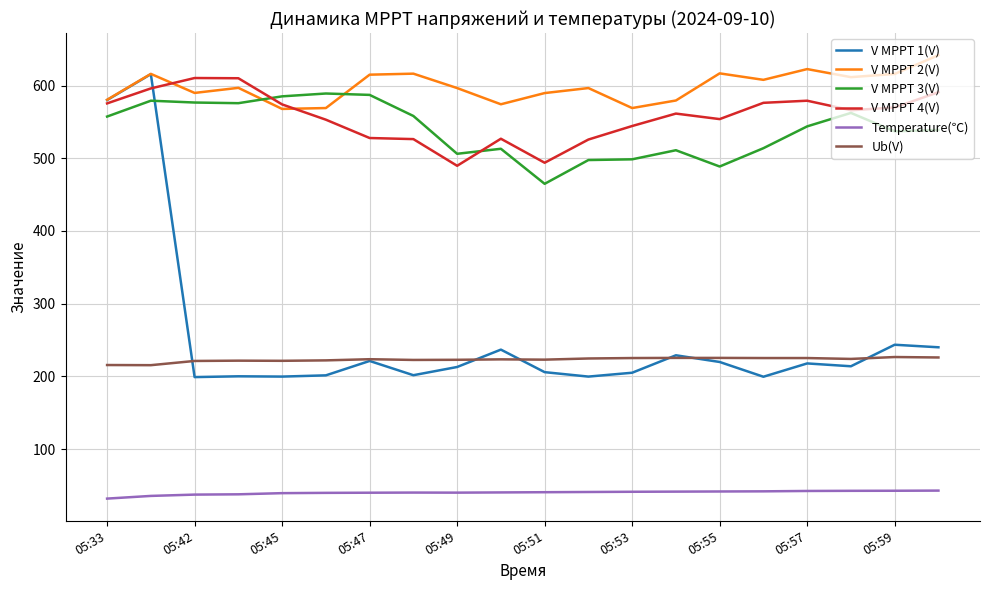

How many categories are shown in the chart?

20